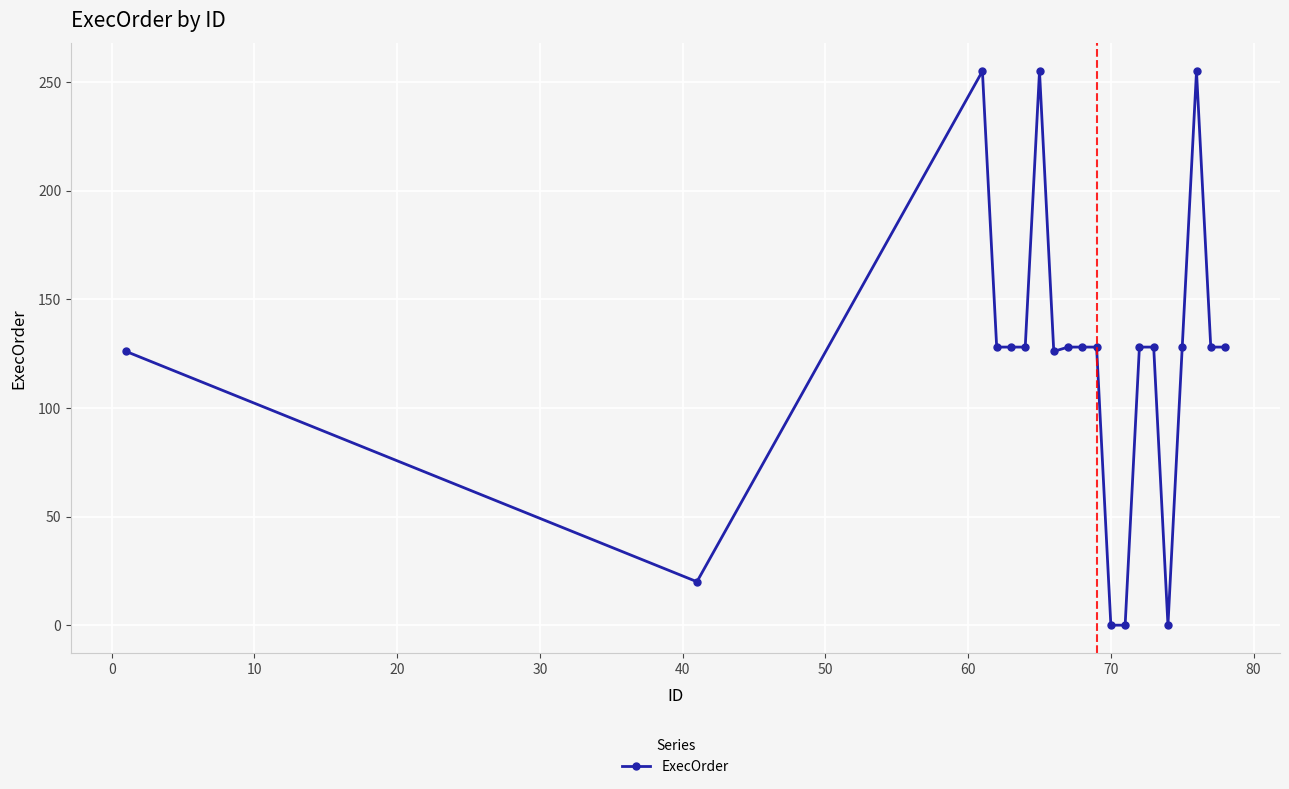

What is the difference between the maximum and minimum values?

255